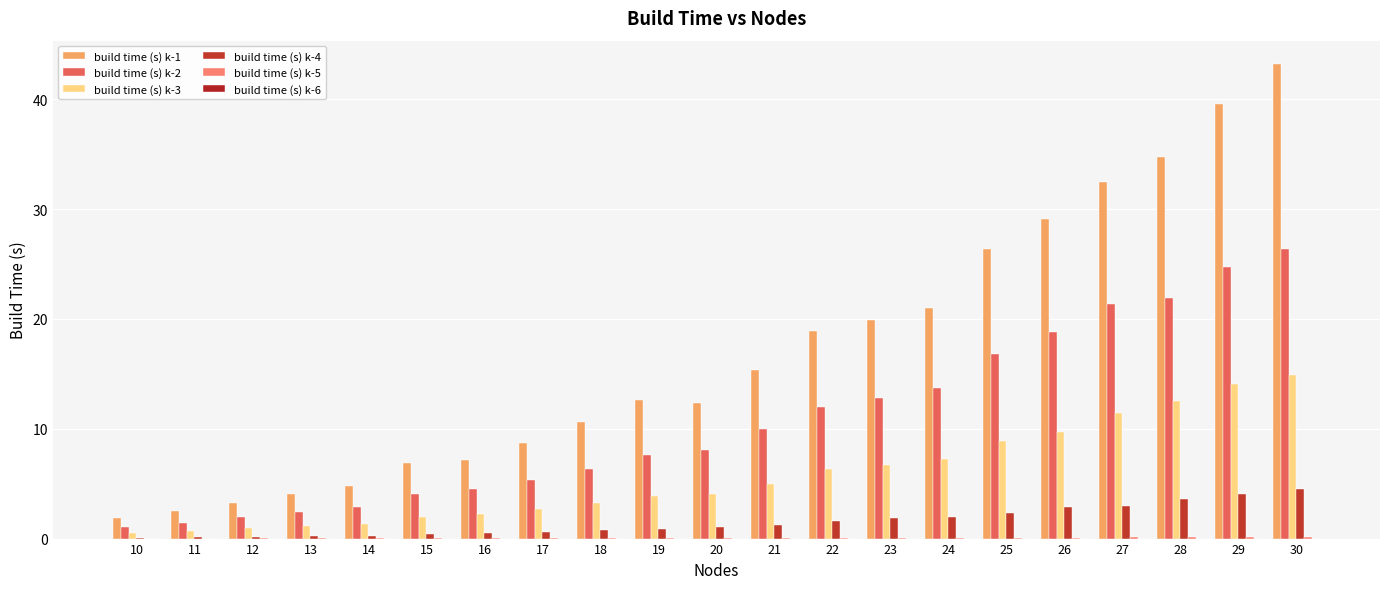

Which has a higher value, 22 or 27?

27